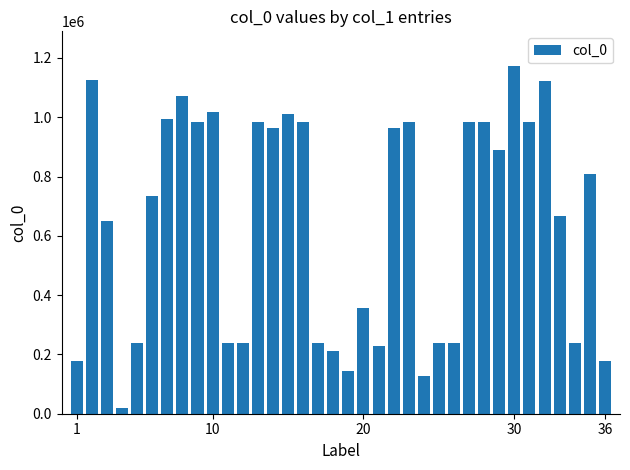

What is the value of the 27th bar from the left?

984169